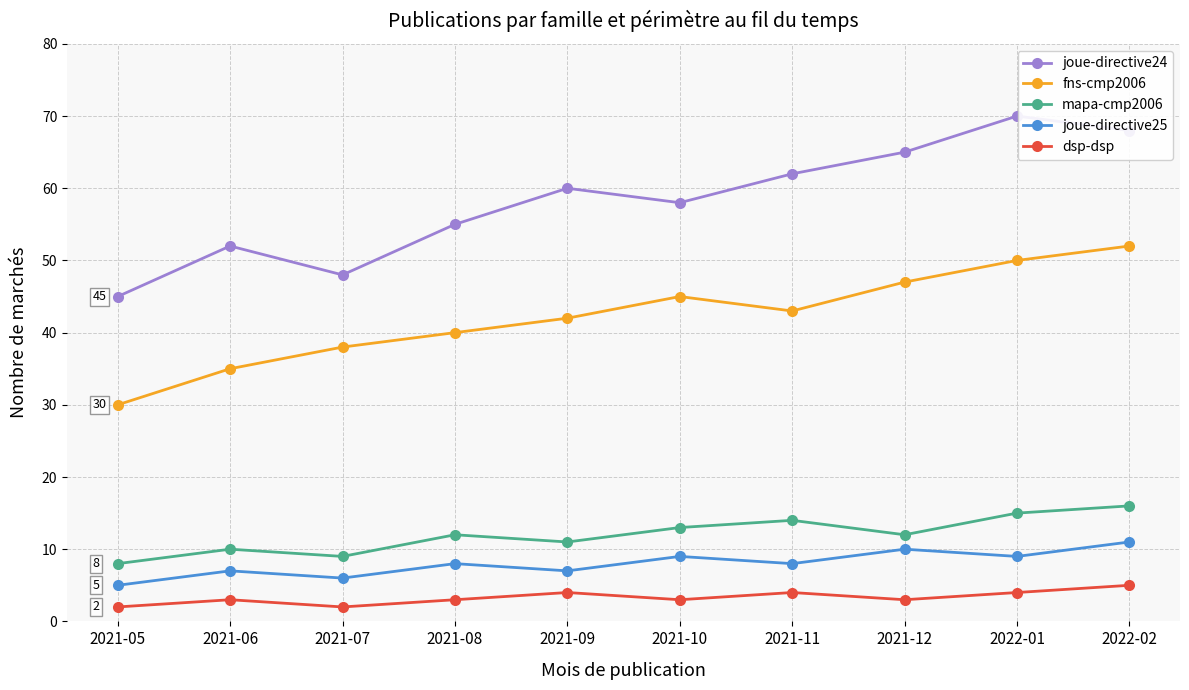

True or false: fns-cmp2006 and dsp-dsp intersect in this chart.

False